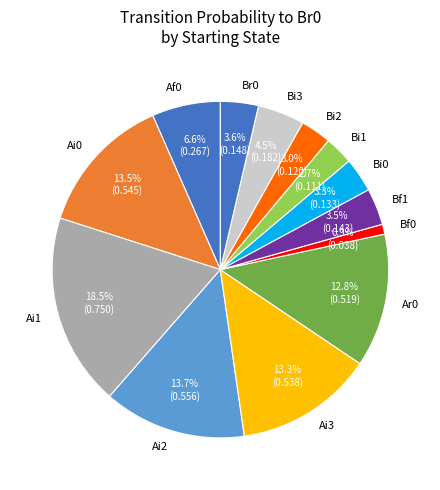

Is Br0 the majority of the pie?

No